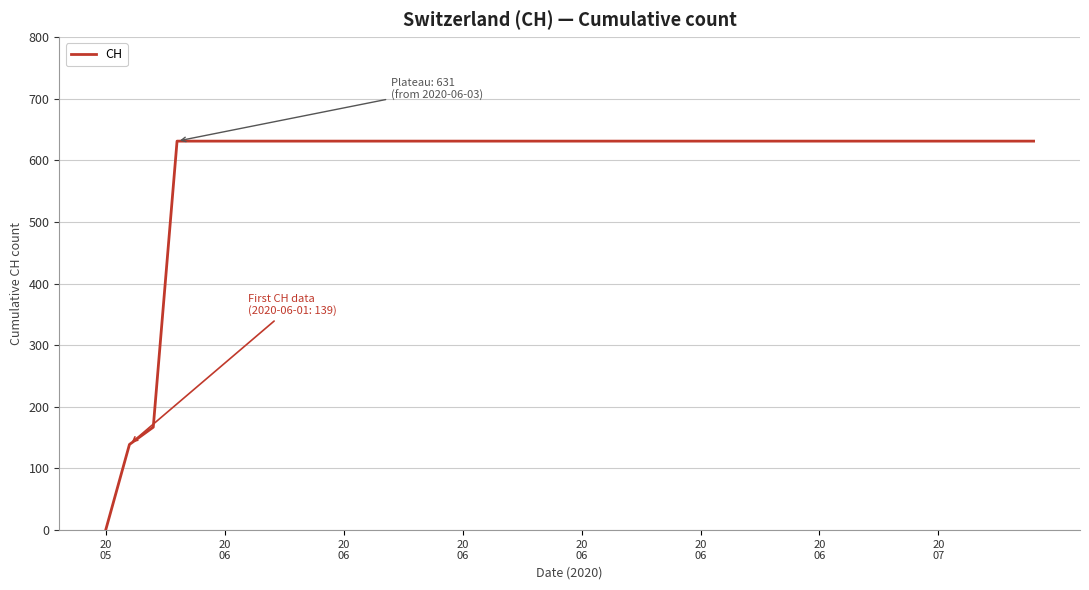

What is the difference between the maximum and minimum values?

631